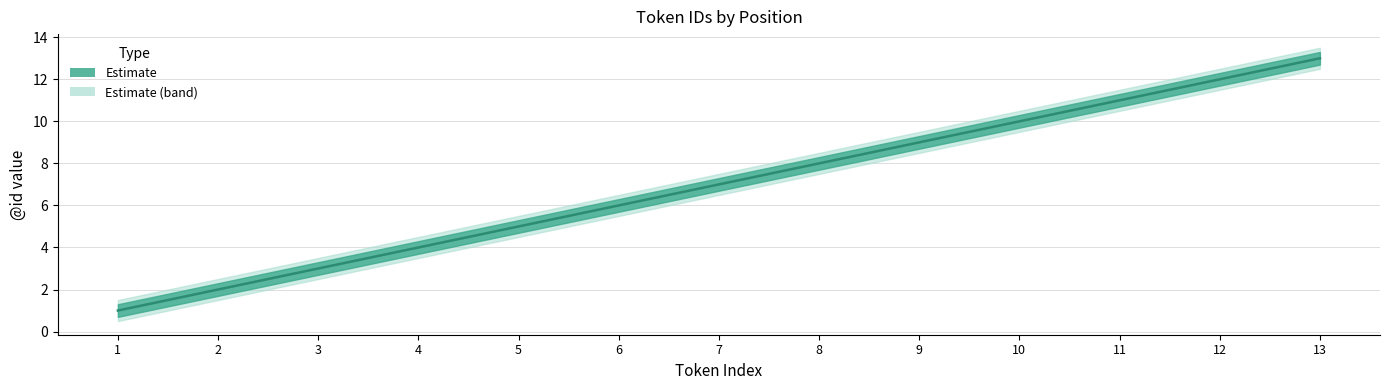

Reading right to left, transcribe all the data shown in this chart.

id_lower: 12.5	11.5	10.5	9.5	8.5	7.5	6.5	5.5	4.5	3.5	2.5	1.5	0.5
id_mid: 13.0	12.0	11.0	10.0	9.0	8.0	7.0	6.0	5.0	4.0	3.0	2.0	1.0
id_upper: 13.5	12.5	11.5	10.5	9.5	8.5	7.5	6.5	5.5	4.5	3.5	2.5	1.5